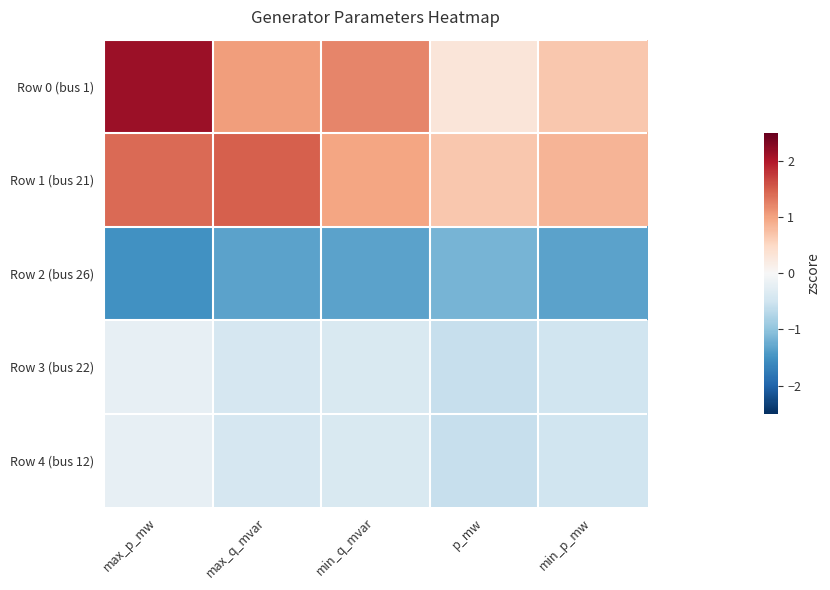

What is the total value across all series at min_p_mw?

-0.8